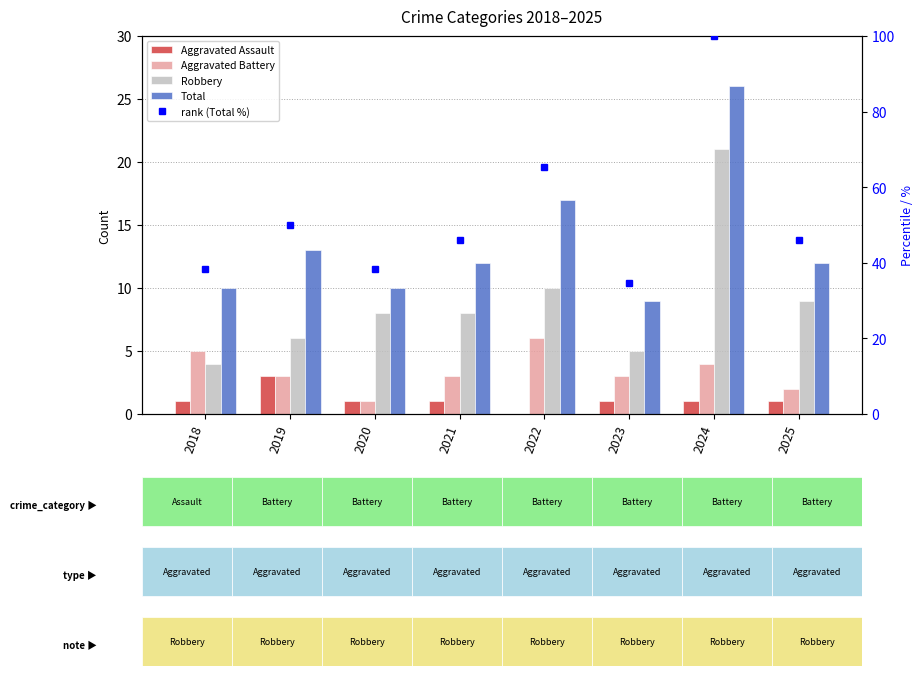

What value does the Total series have at 2019?

13.0